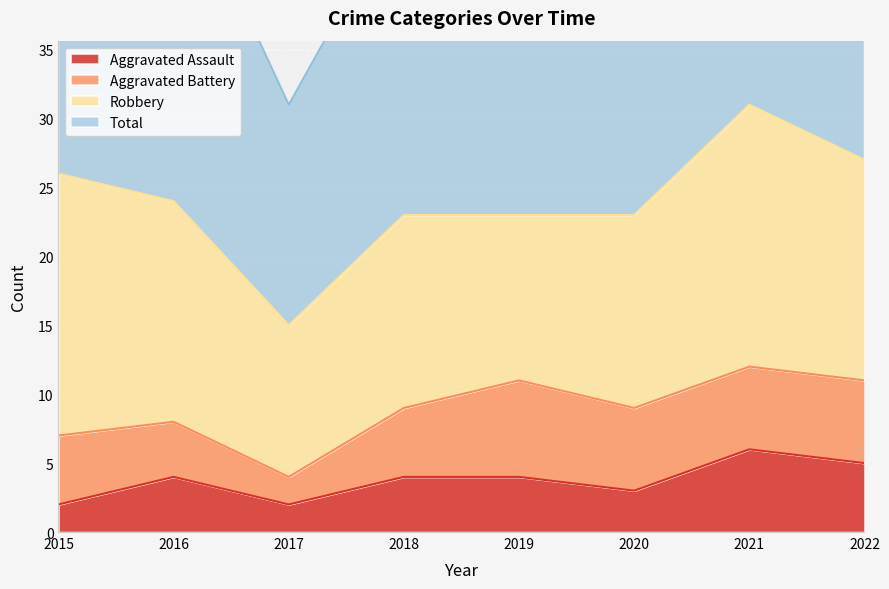

What is the total value across all series at 2018?

50